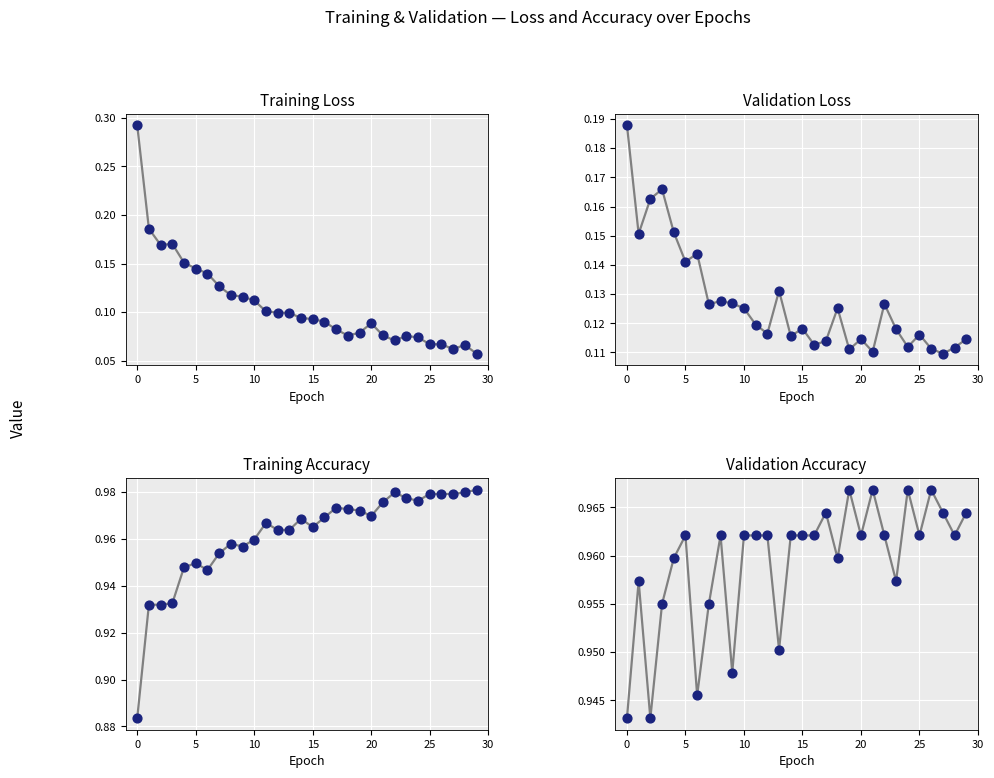

Which series has the largest total across all categories?

accuracy